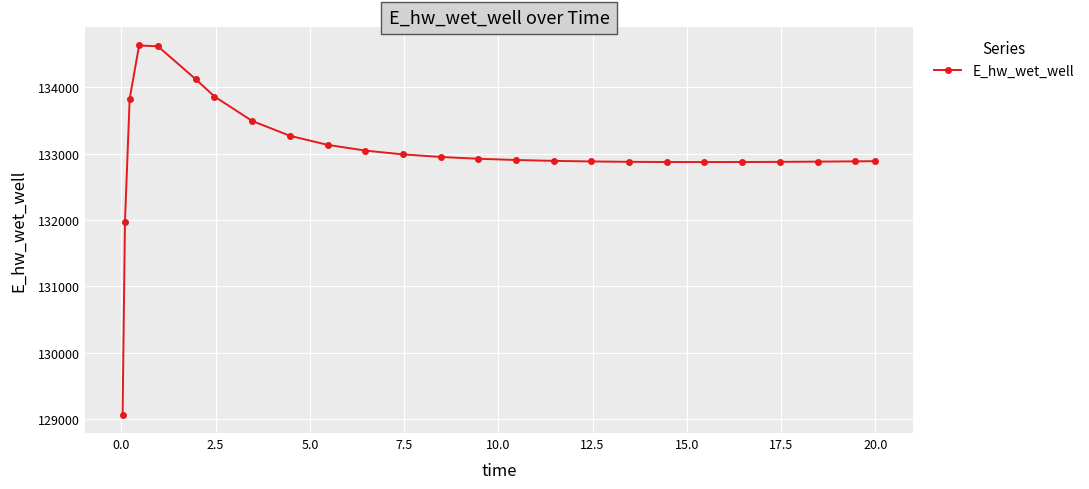

What is the difference between the maximum and minimum values?

5557.5